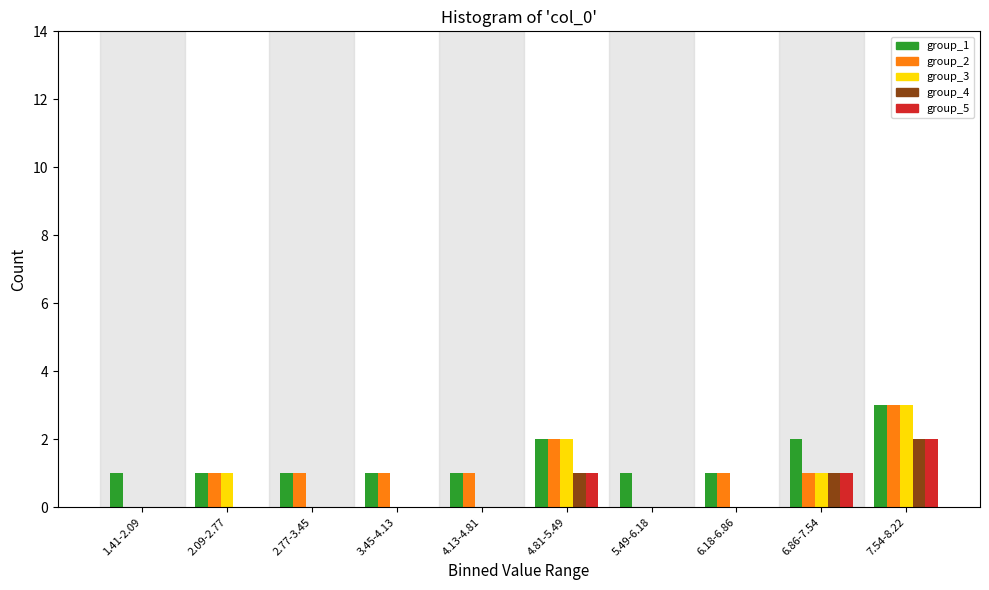

Which category has the highest value in the group_5 series?

7.54-8.22